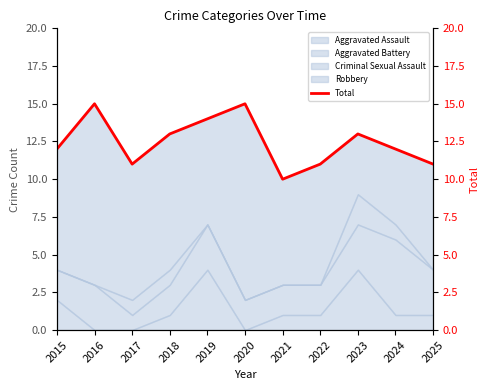

Which has a higher value, 2020 or 2015?

2020